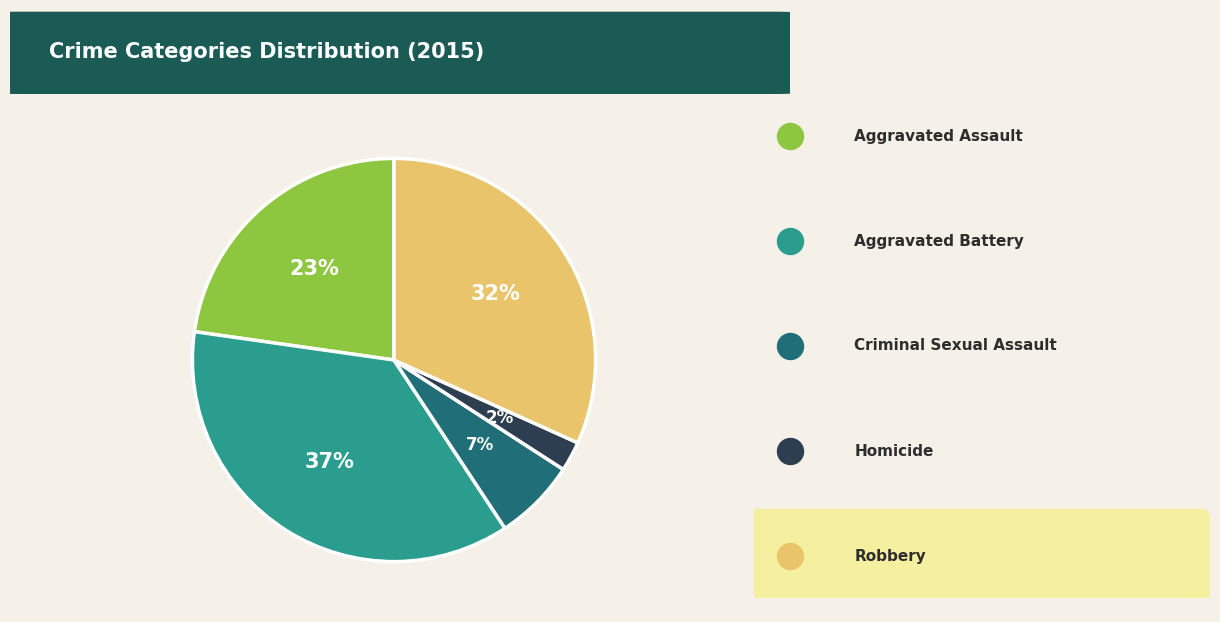

Is the sum of Criminal Sexual Assault and Robbery greater than half?

No